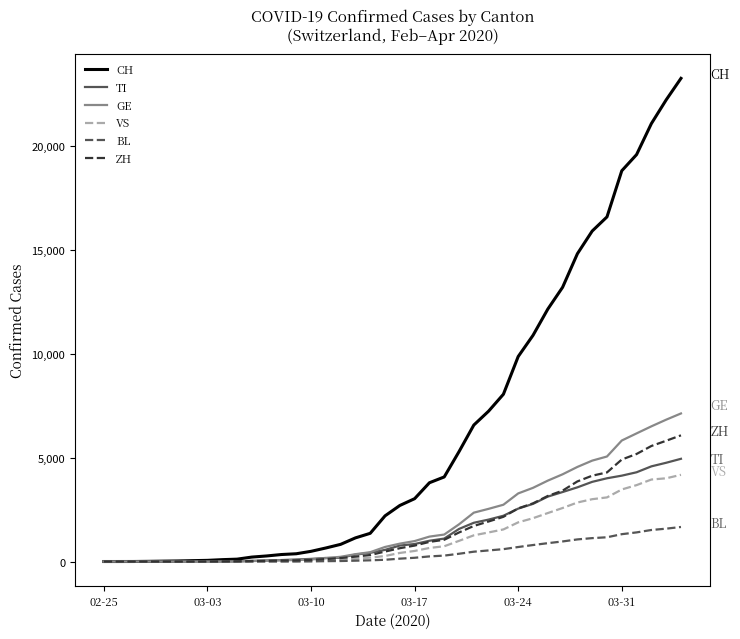

What is the maximum value shown in the chart?

23280